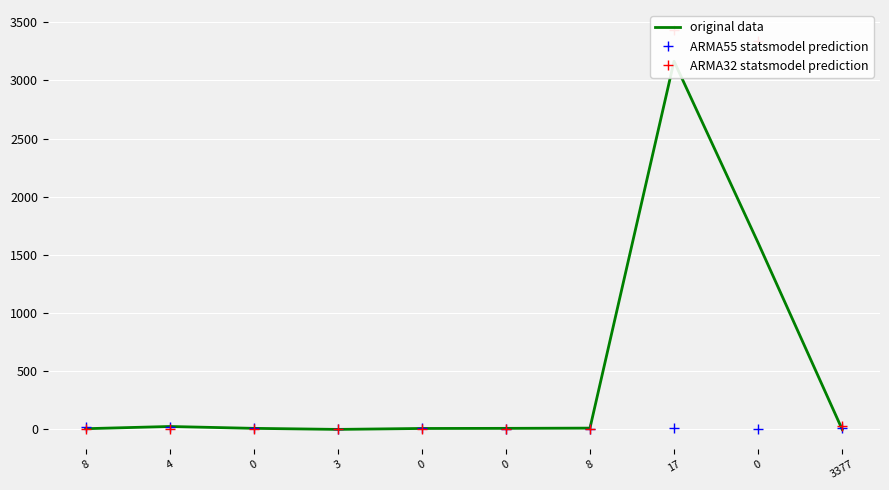

Reading right to left, what are all the values shown in this chart?

original data: 3377=0	0=1604	17=3164	8=11	0=9	0=8	3=0	0=9	4=25	8=6
ARMA55 statsmodel prediction: 3377=14	0=1	17=8	8=4	0=3	0=8	3=0	0=8	4=17	8=17
ARMA32 statsmodel prediction: 3377=28	0=3334	17=3433	8=2	0=1	0=0	3=0	0=2	4=0	8=4